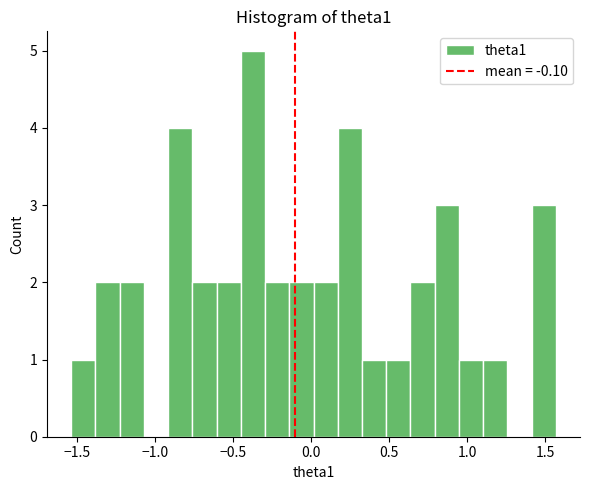

Around what value on the x-axis is the tallest bar? Give the approximate position of its centre, as read against the axis.

-0.35